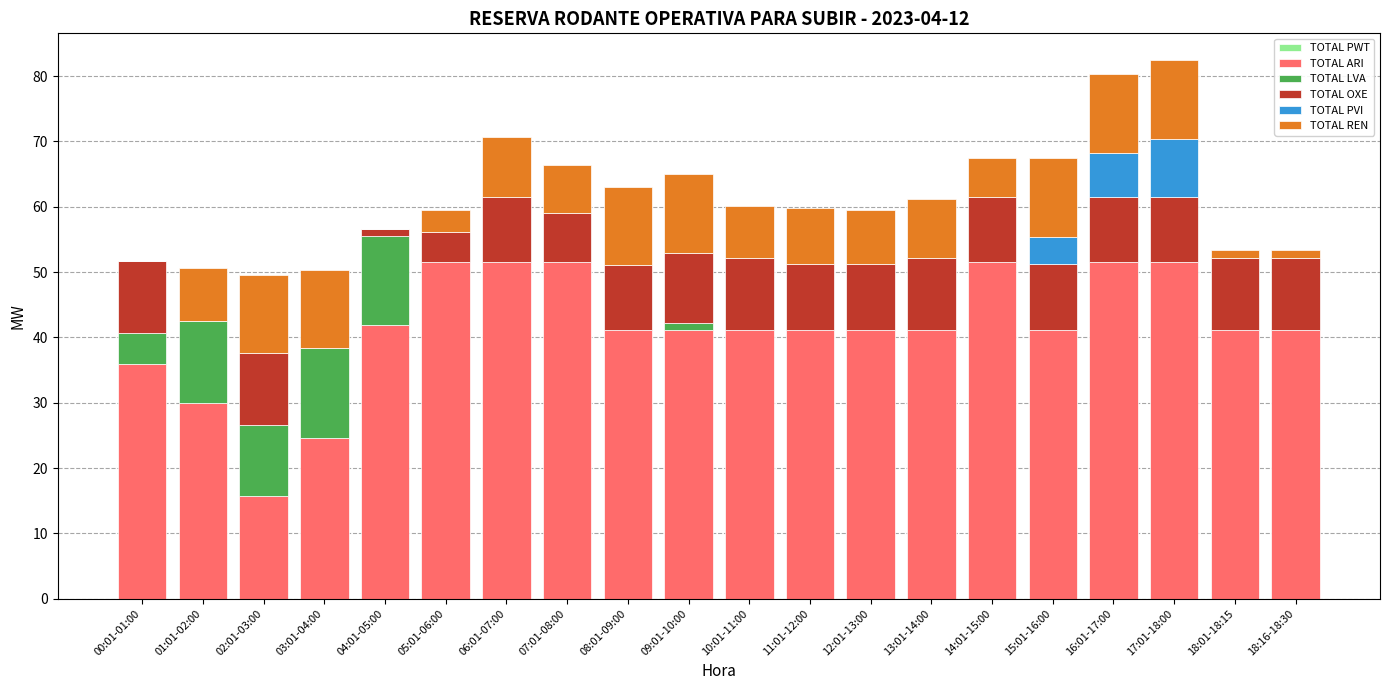

What is the maximum value for TOTAL ARI?

51.5